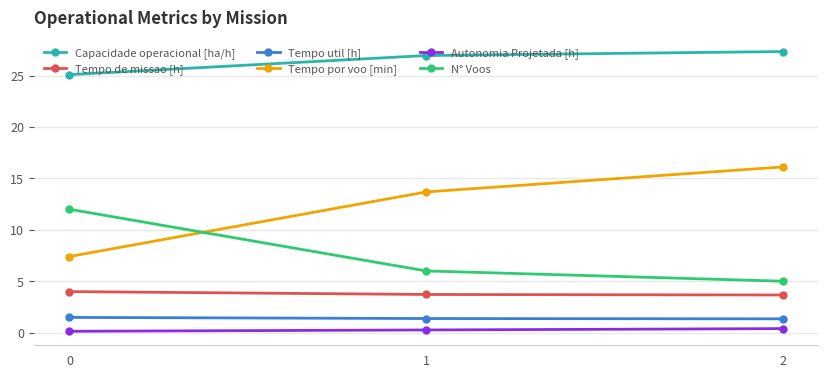

How many data points in N° Voos are less than 6?

1